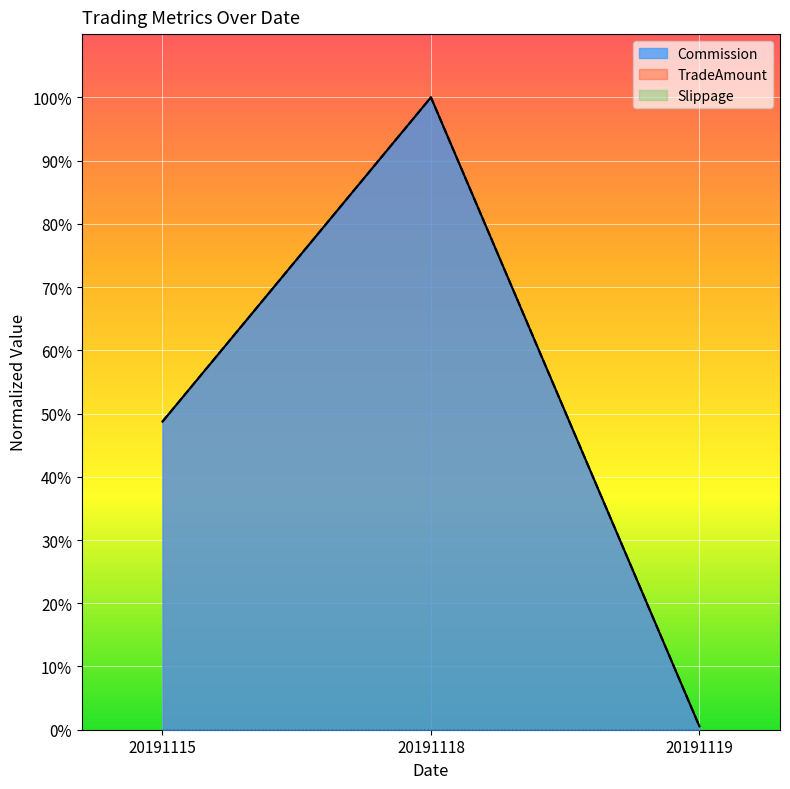

Is the value of TradeAmount at 20191119 greater than the value of Commission at 20191115?

No